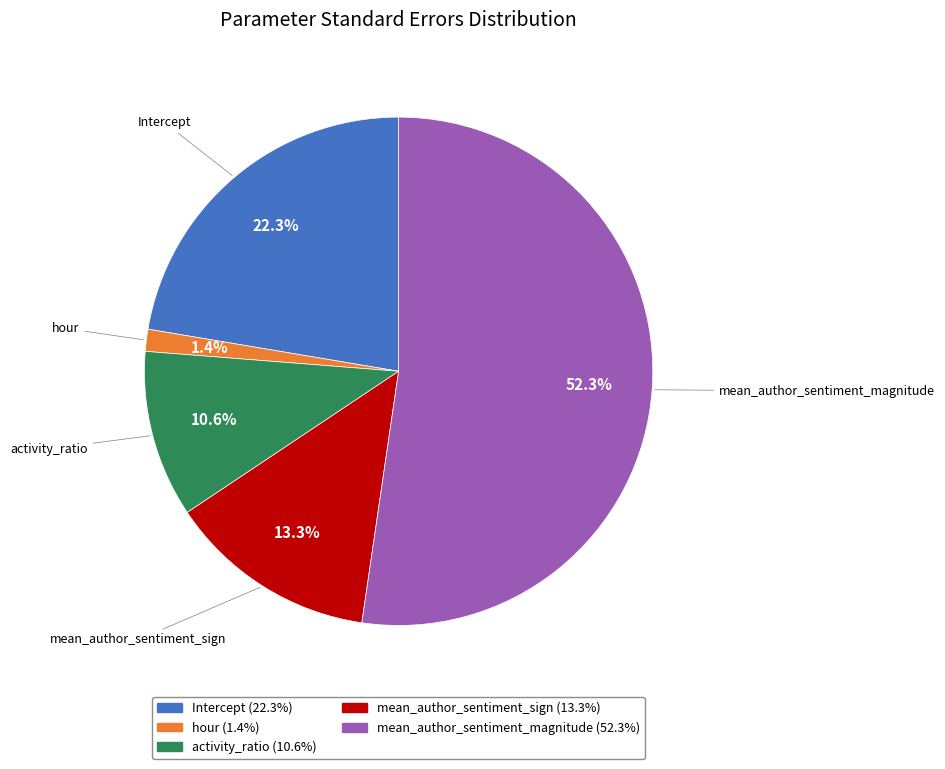

Does mean_author_sentiment_sign represent more than half of the total?

No